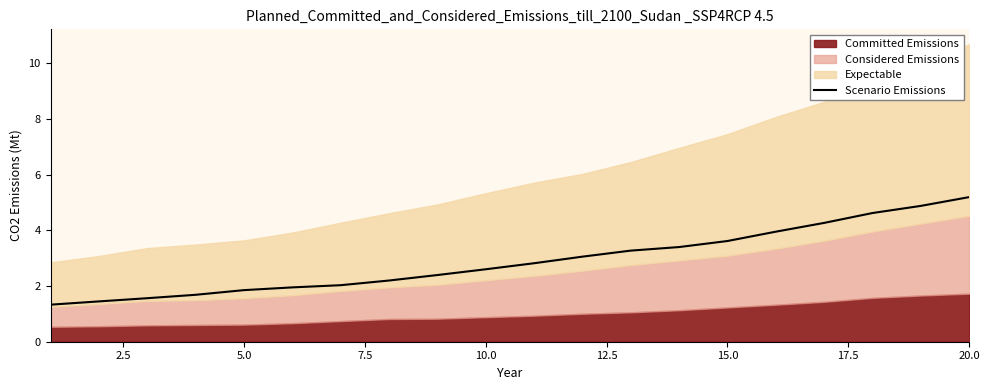

What is the minimum value for Scenario Emissions?

1.3